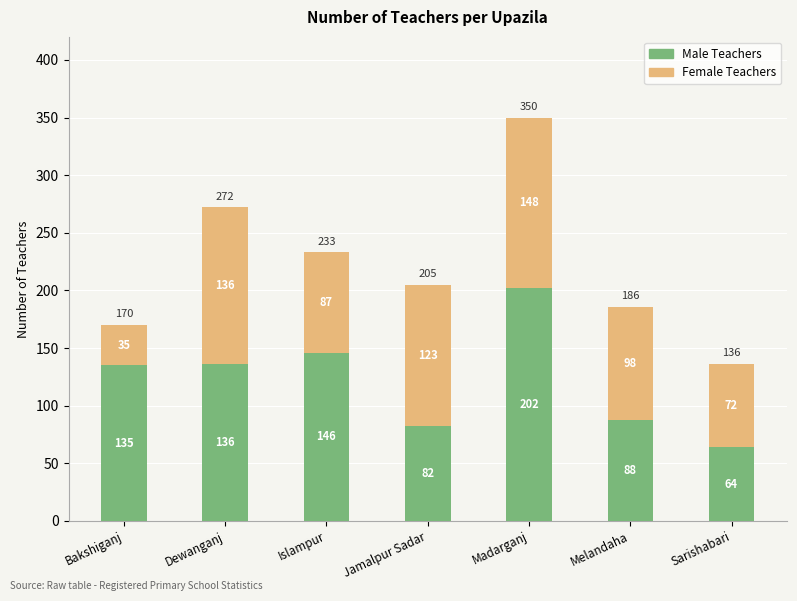

Is it true that Male Teachers equals 146 at Islampur?

True